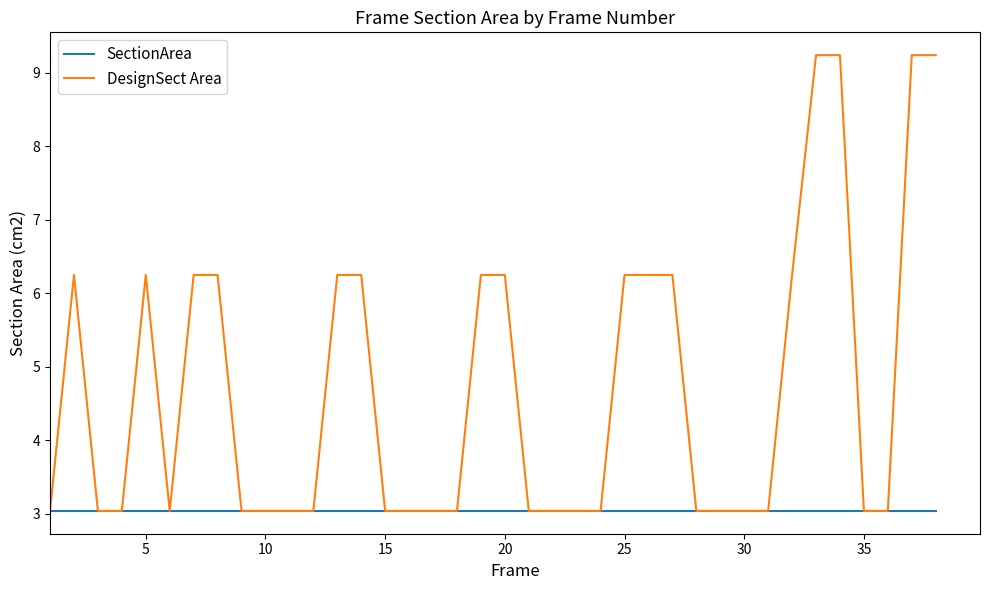

Which series has the largest range (max minus min)?

DesignSect Area